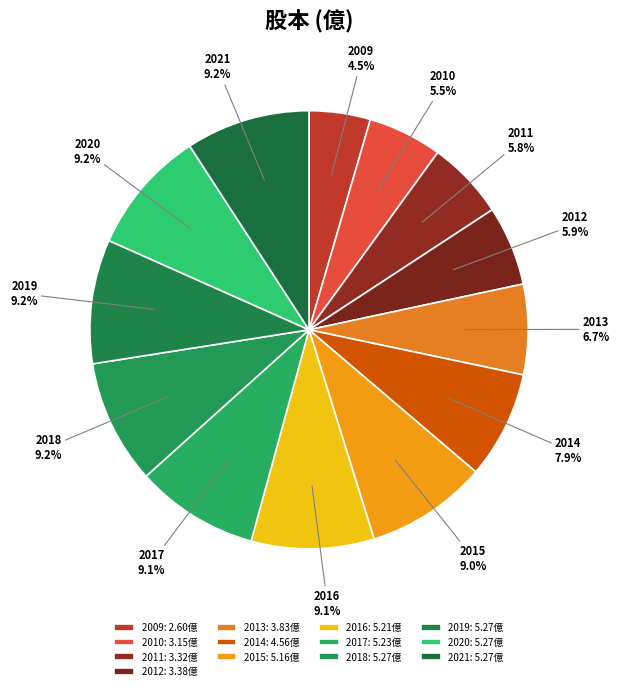

To the nearest percent, what is the difference between the largest and smallest slice percentages?

5%